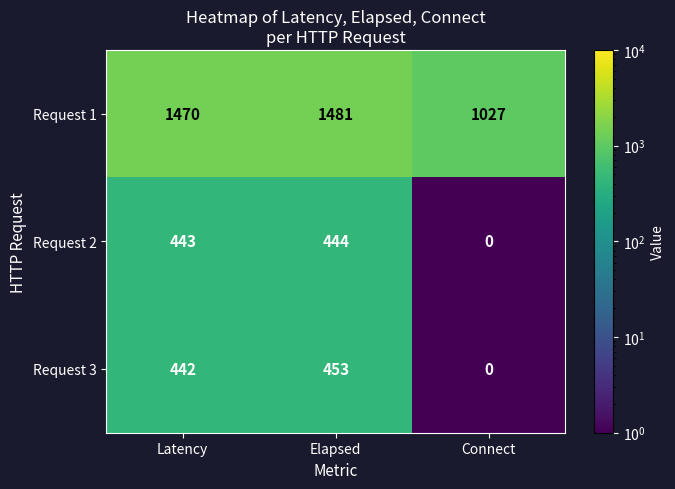

True or false: Request 2 has a value of 103 at Elapsed.

False